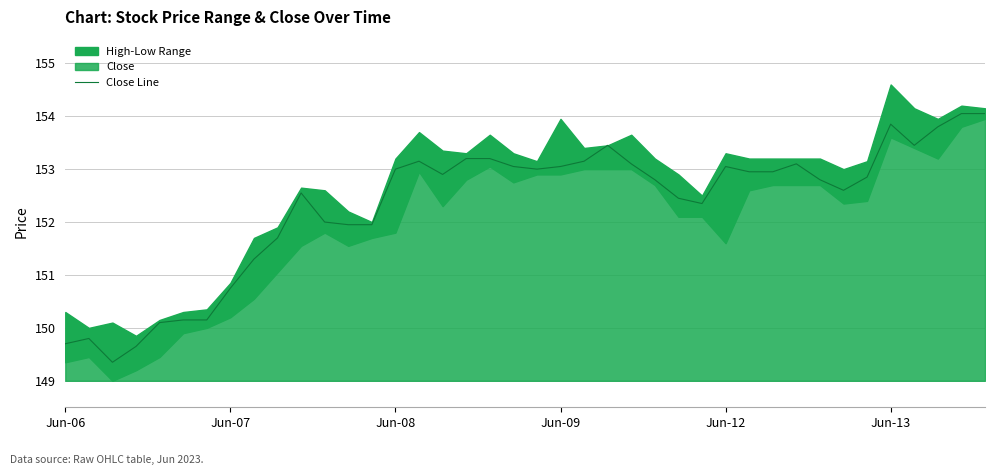

What position from the left is 29?

30